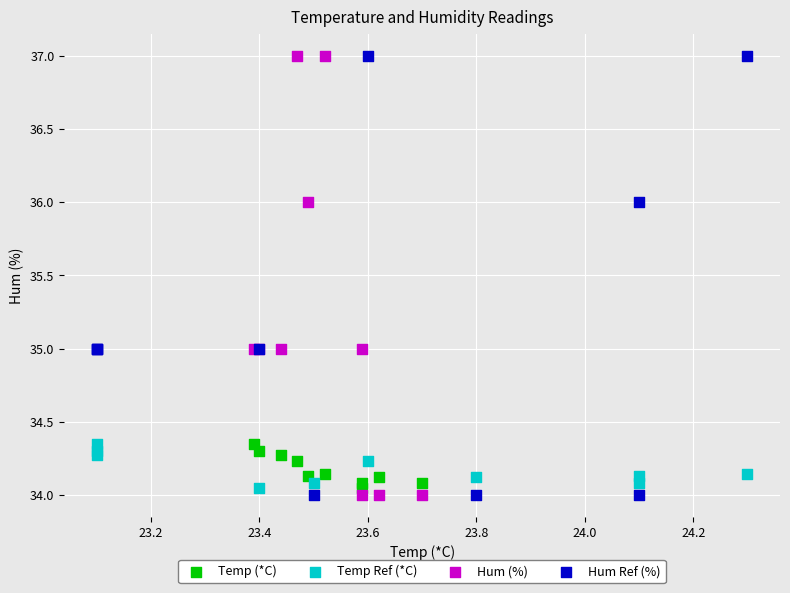

What are all the series names shown in the legend?

Temp (*C), Temp Ref (*C), Hum (%), Hum Ref (%)